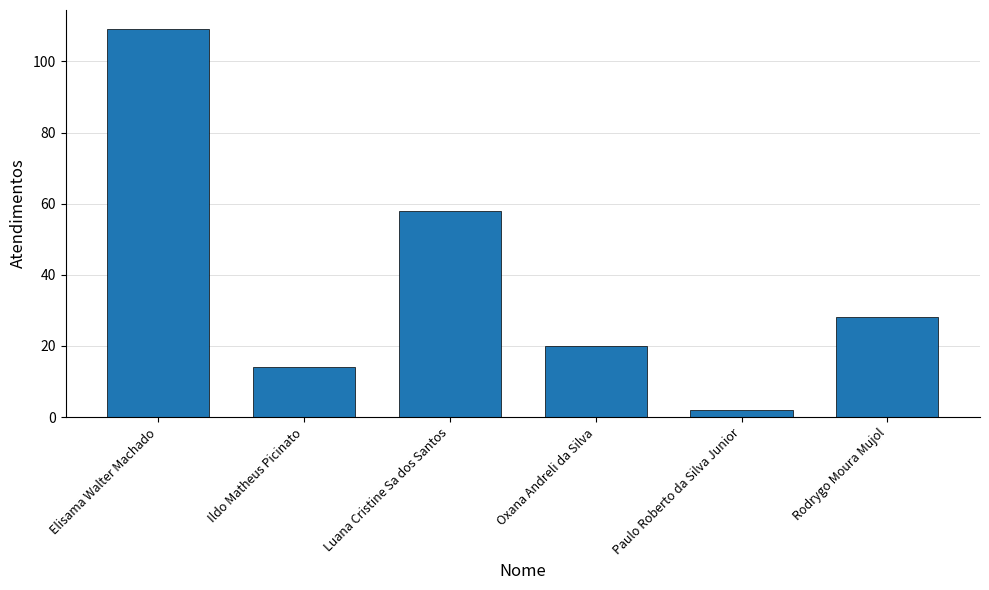

At which label does the data first exceed 28?

Elisama Walter Machado